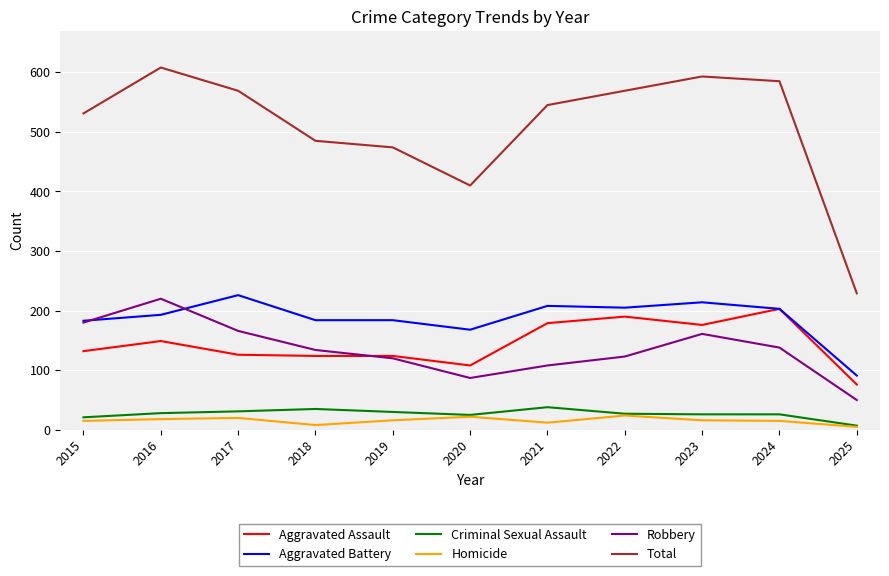

True or false: Homicide and Aggravated Assault intersect in this chart.

False